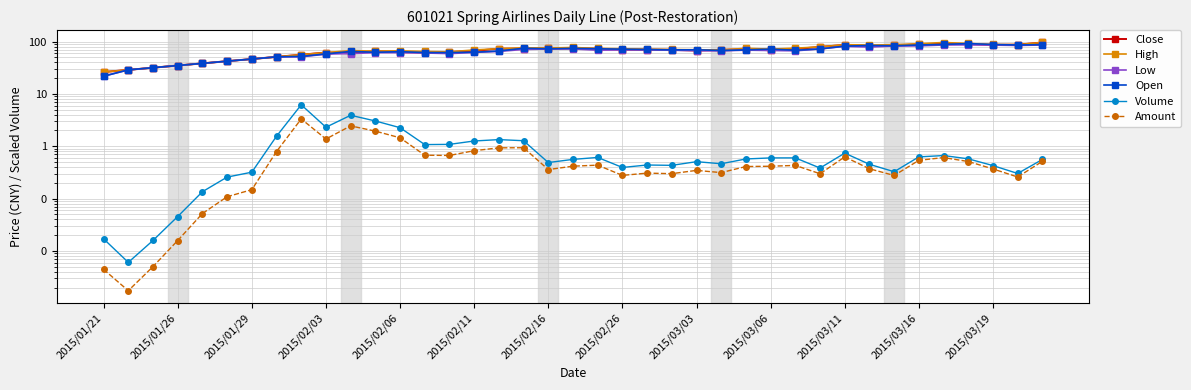

What position from the left is 17?

18